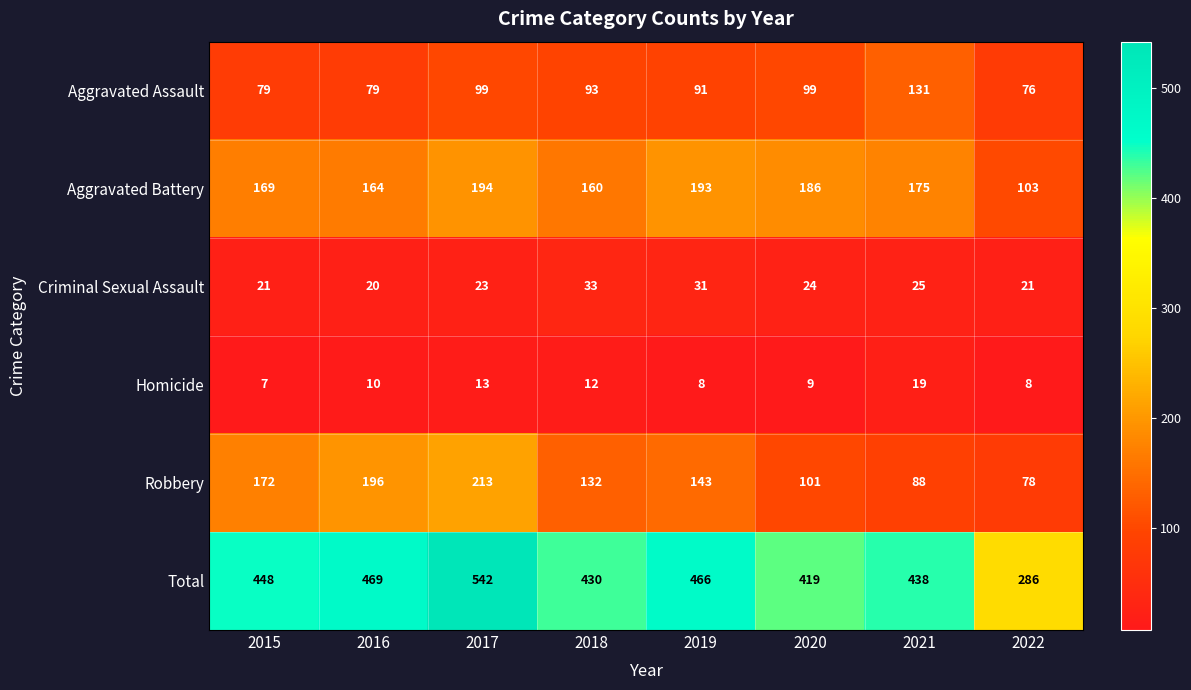

How many distinct data groups are displayed?

6